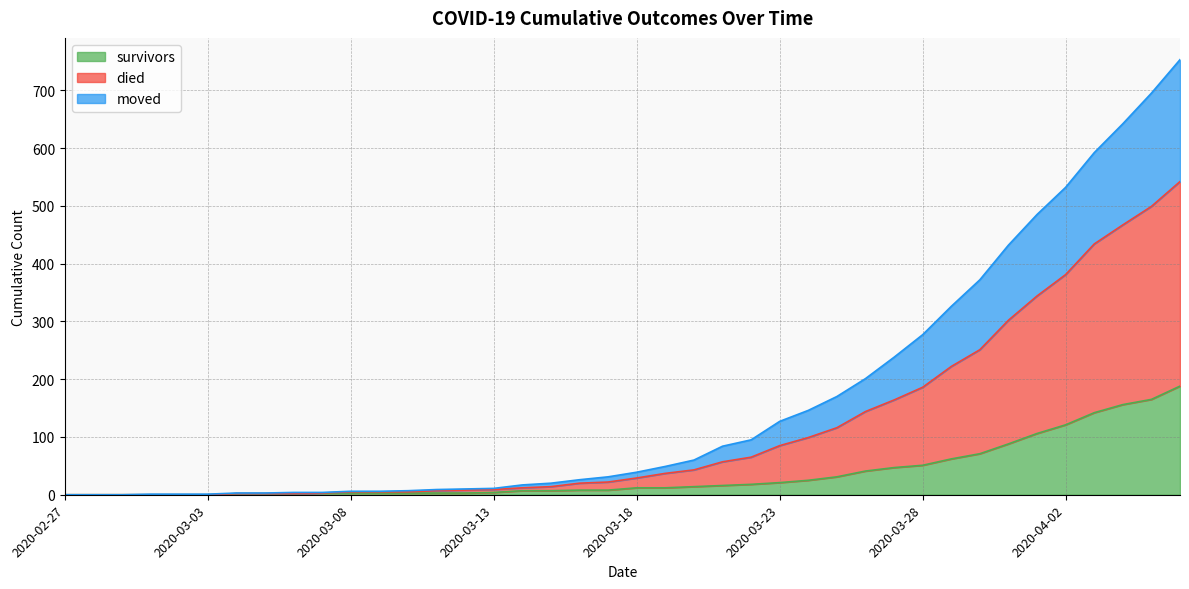

What is the maximum value for survivors?

188